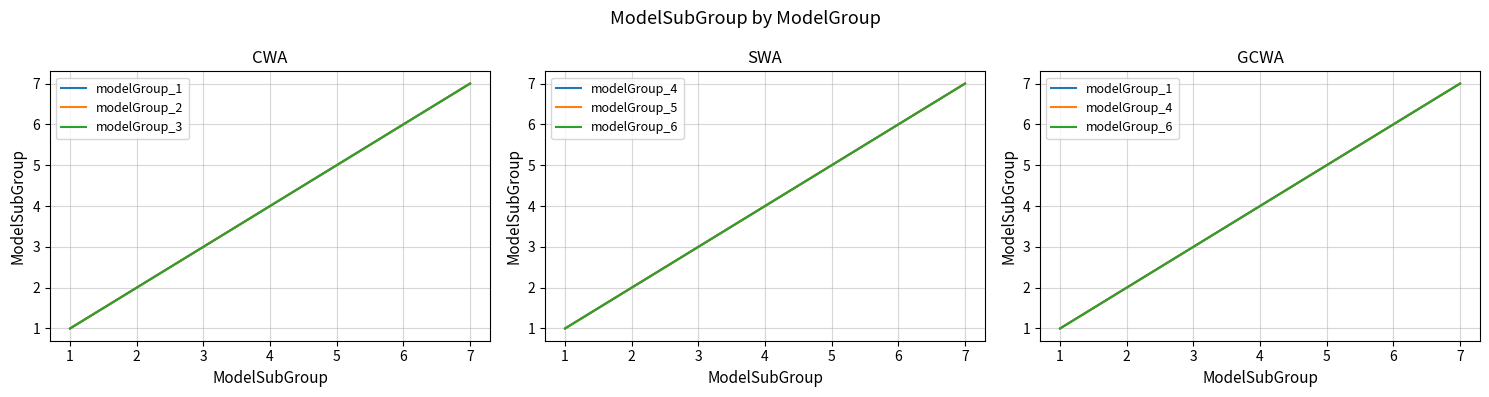

What is the average value of the modelGroup_4 series?

4